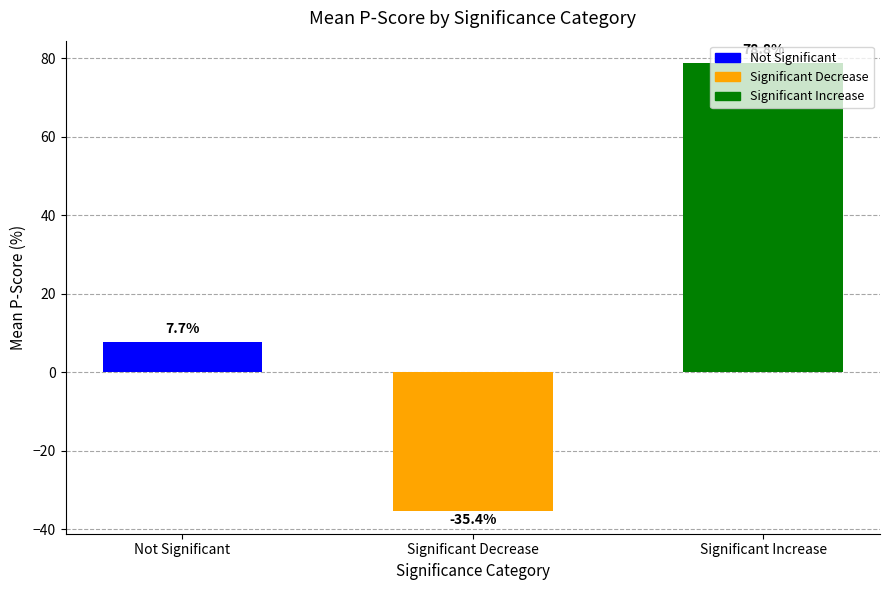

What is the average value?

17.0